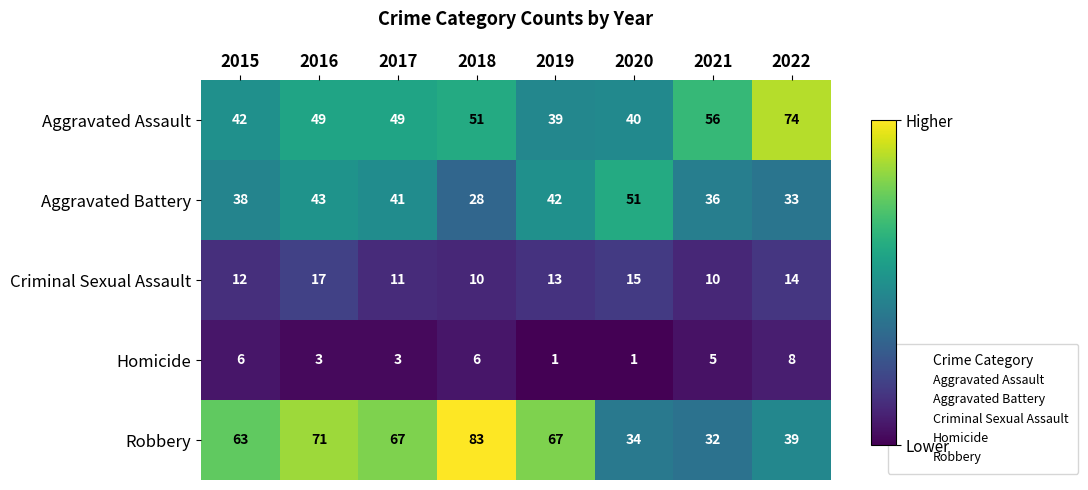

Which series has the largest total across all categories?

Robbery